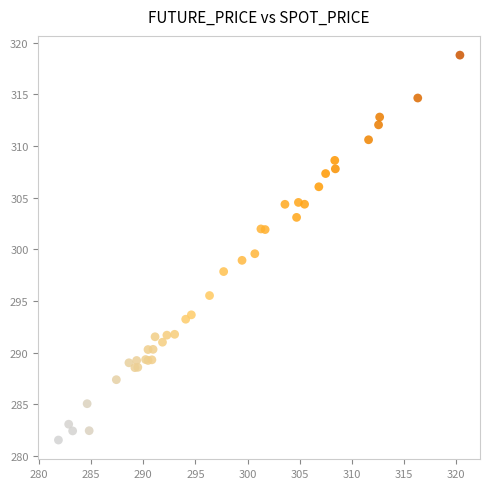

What Y value in the scatter plot is closest to 300?

299.6